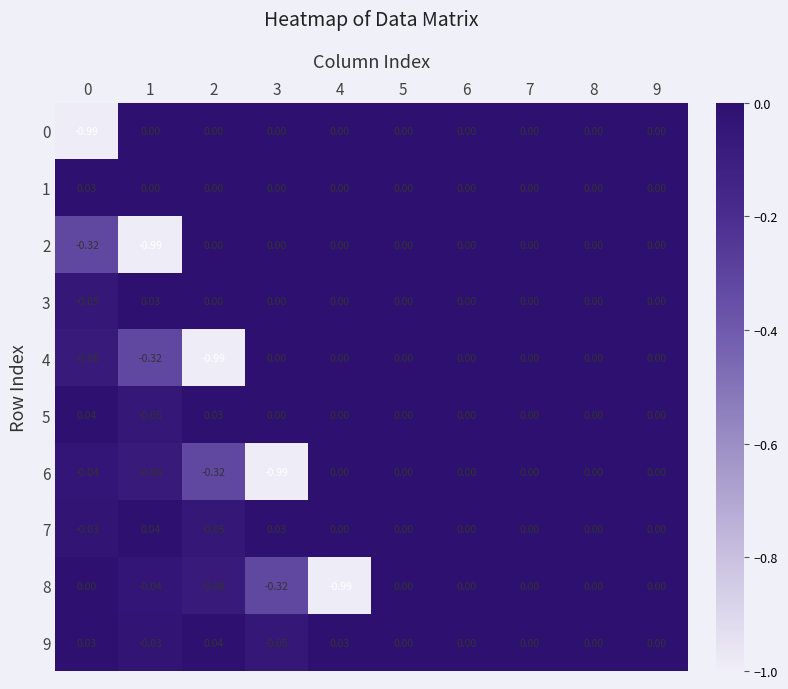

How many data points does each series have?

10